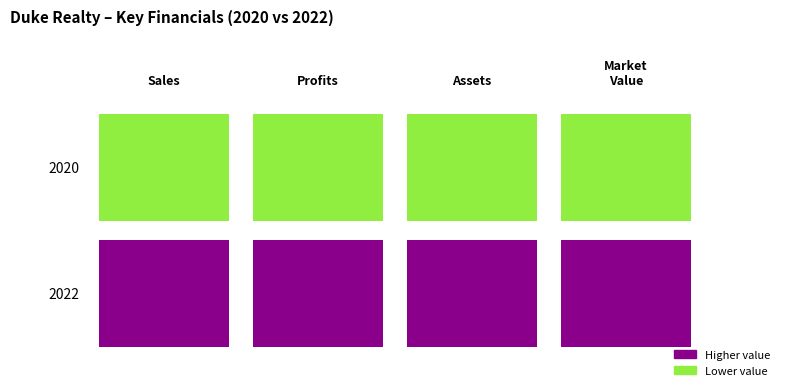

What is the average value of the Profits series?

626.8